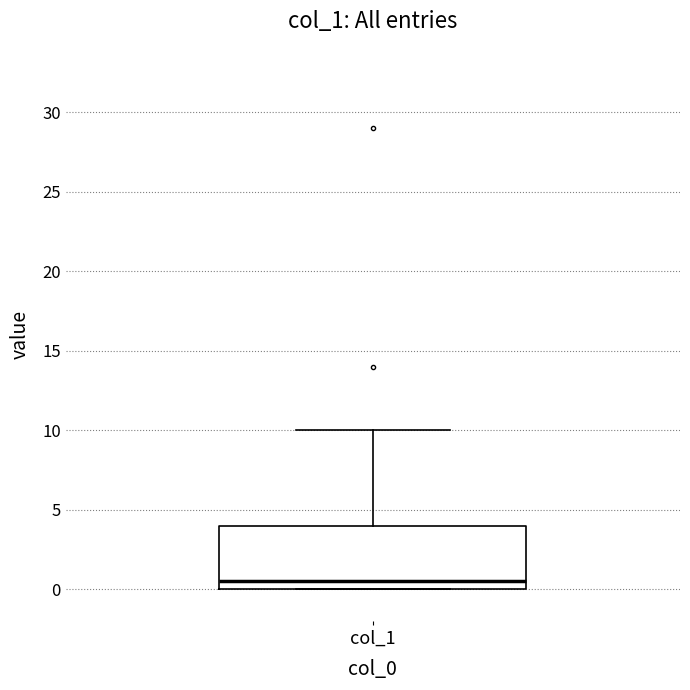

Read this box plot against the y-axis: the position of the median line, the range covered by the box, and the ends of both whiskers. The values are not printed on the chart, so give them approximately, as read against the axis.

median 0.5, box 0.0 to 4.0, whiskers 0.0 to 10.0